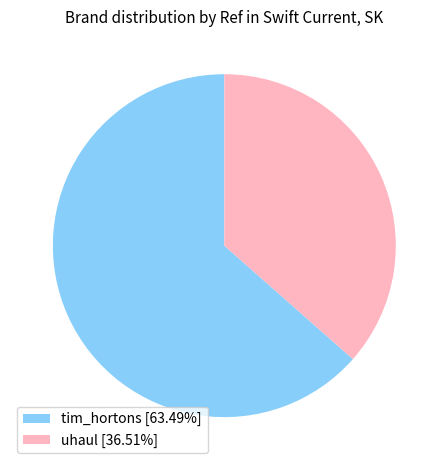

What is the largest slice in the pie chart?

tim_hortons